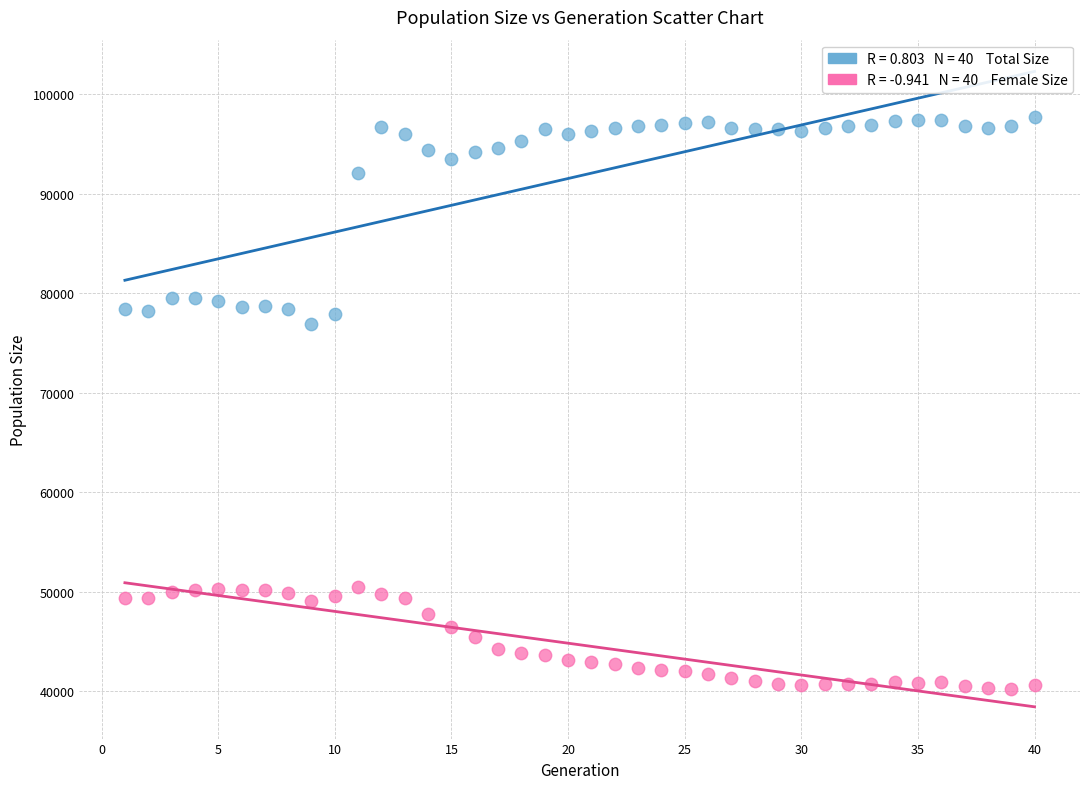

Across all series, what Y value is closest to 68993?

76955